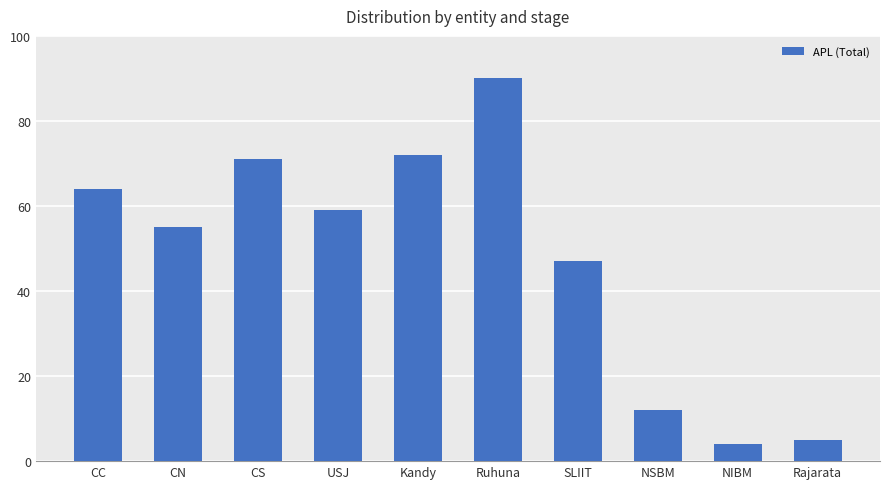

What is the change in value from CS to NSBM?

-59